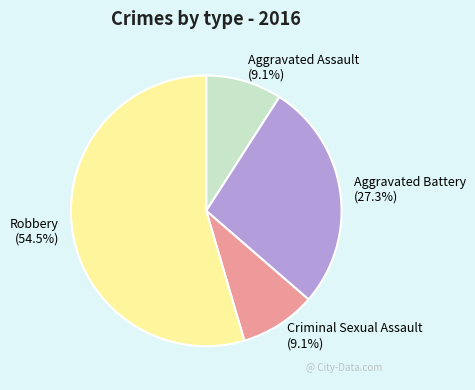

To the nearest percent, what percentage of the pie is Aggravated Assault?

9%